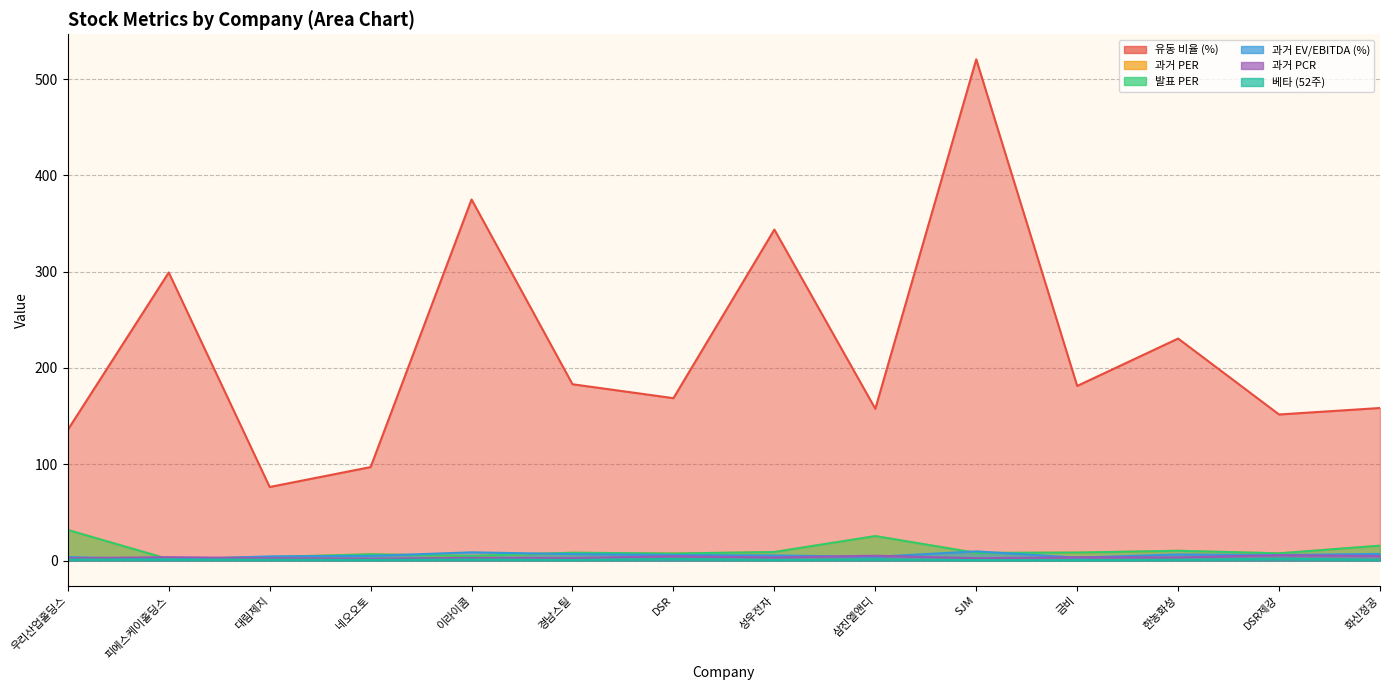

What is the label of the 2nd point from the left?

피에스케이홀딩스